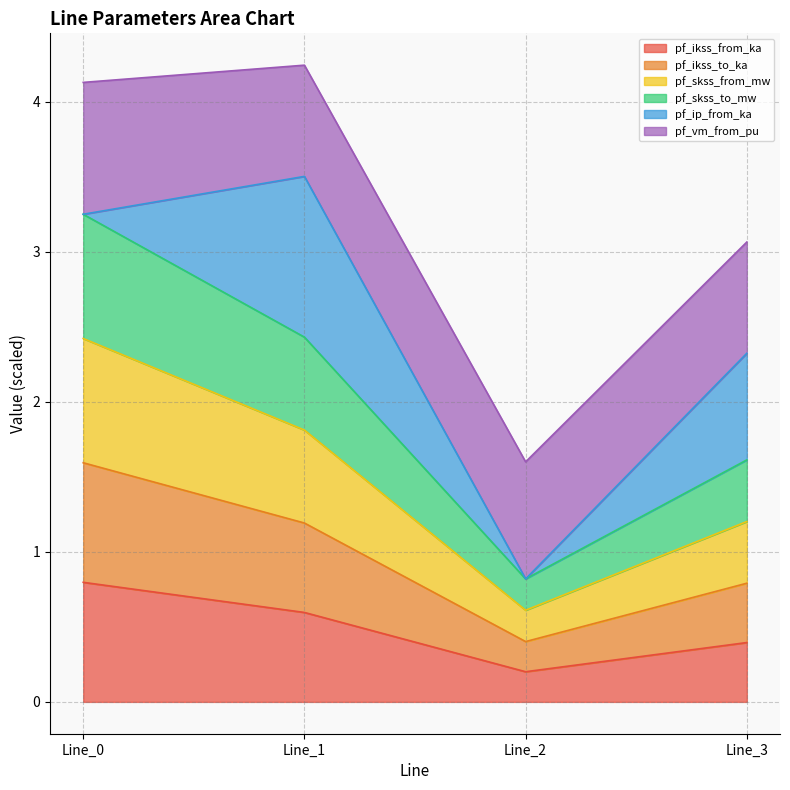

Does the chart display data point markers on the line(s)?

No